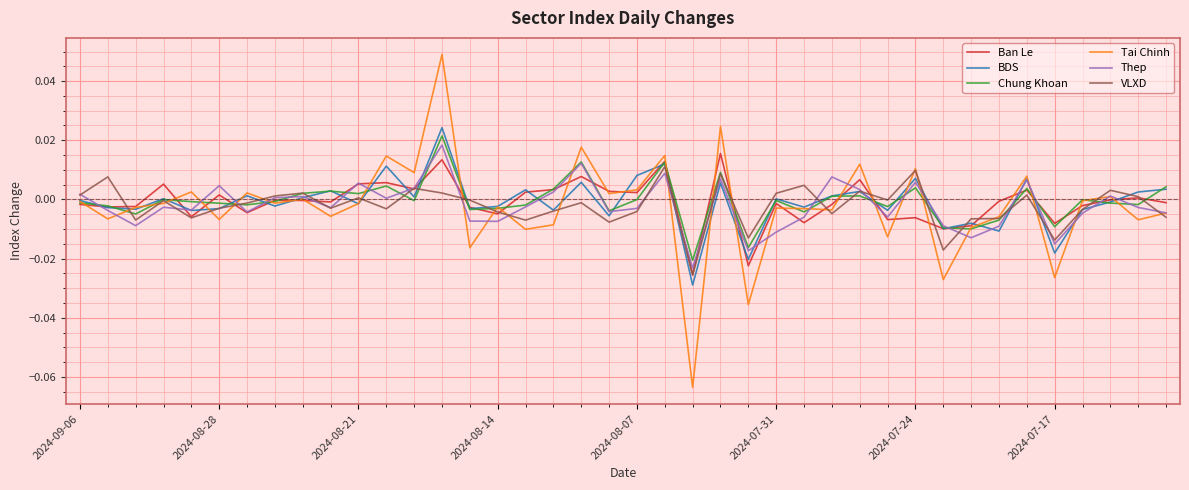

Which series has the widest spread of values?

Tai Chinh